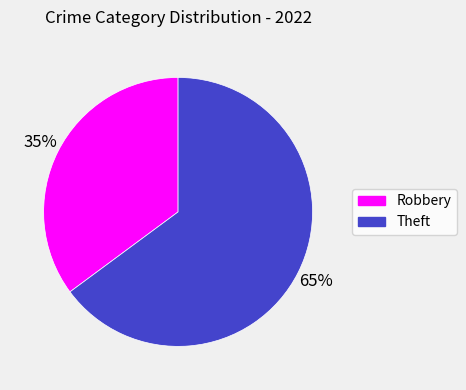

How many segments does this pie chart have?

2